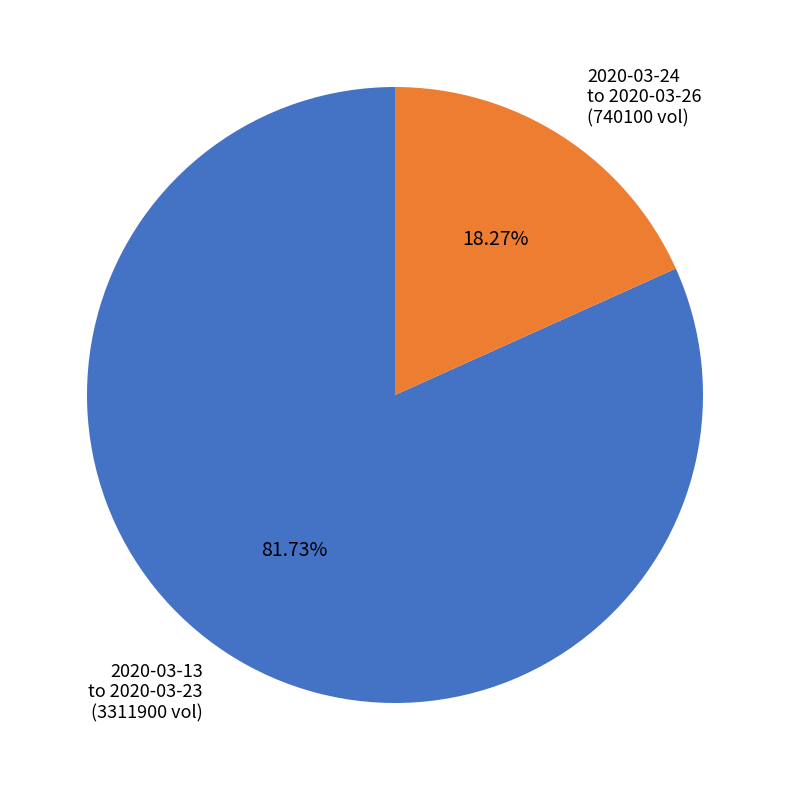

Does any single category account for the majority?

Yes